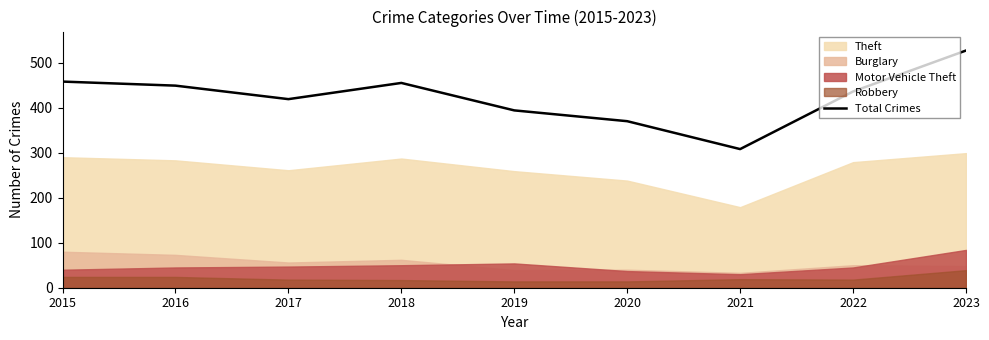

What is the change in value from 2017 to 2018?

+36